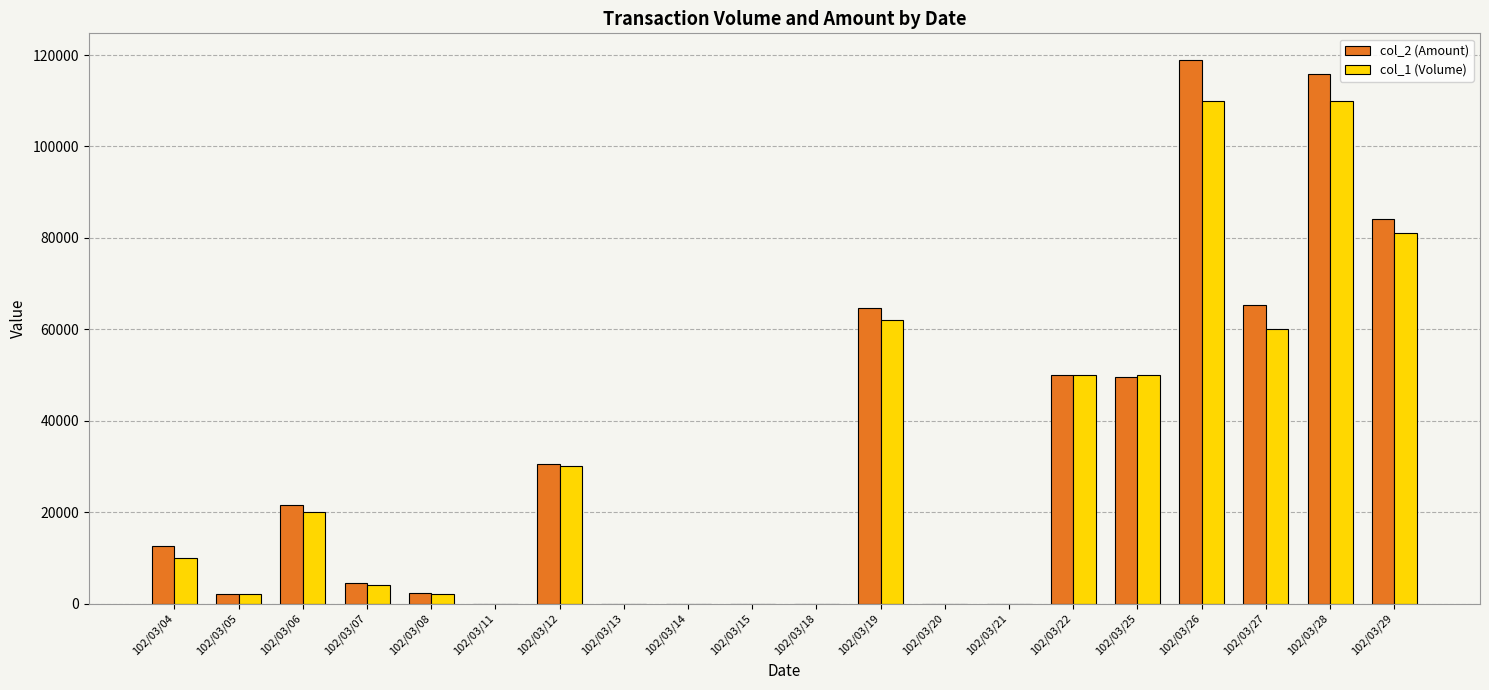

Is the value of col_2 (Amount) at 102/03/21 greater than the value of col_1 (Volume) at 102/03/19?

No